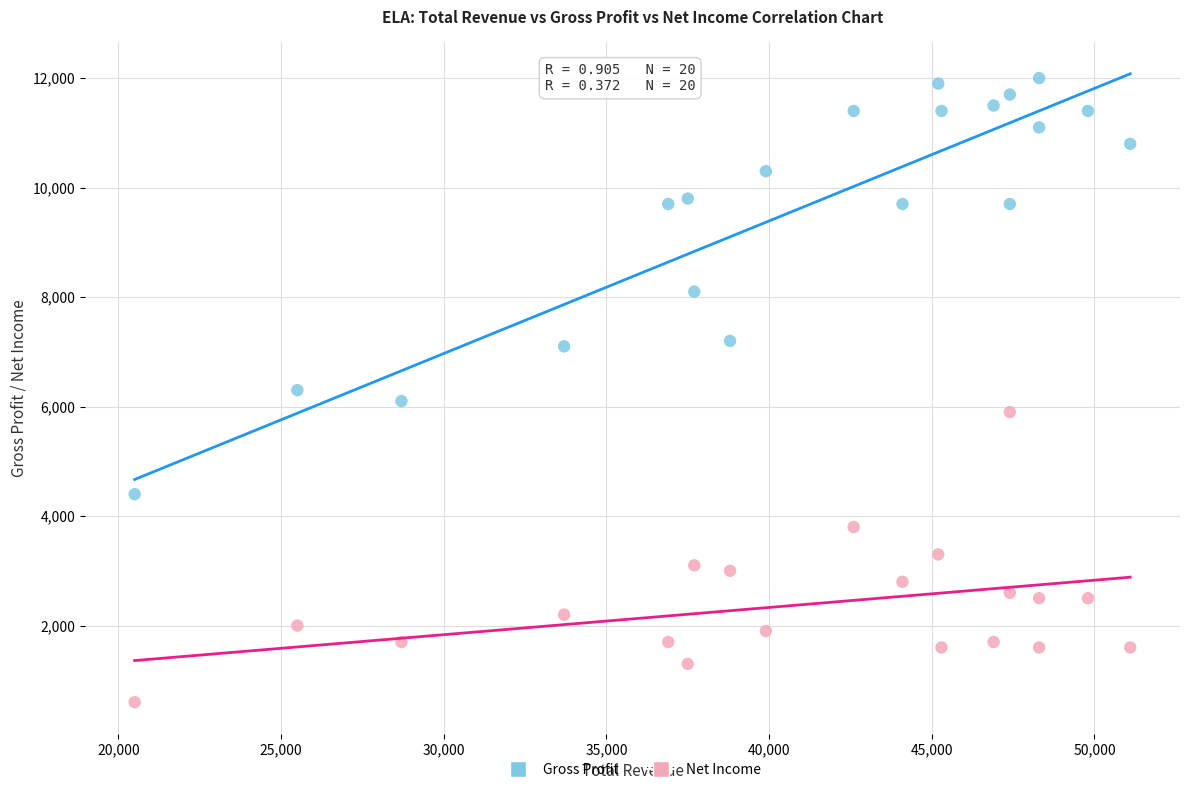

Across all data points, what is the range of X values (max minus min)?

30600